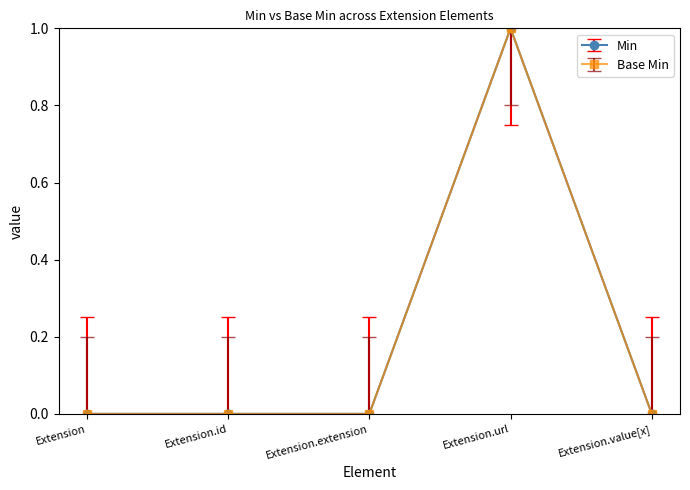

Which series has the largest total across all categories?

Min